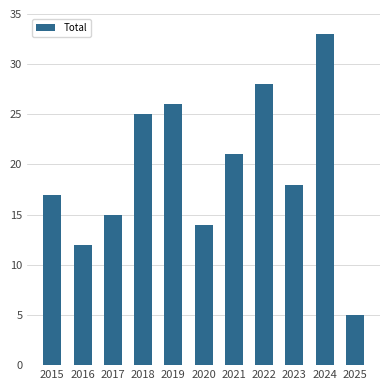

At which label is the value closest to 19?

2023